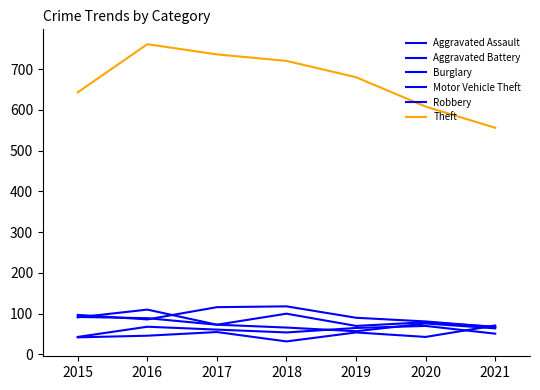

How many lines are shown in the chart?

6